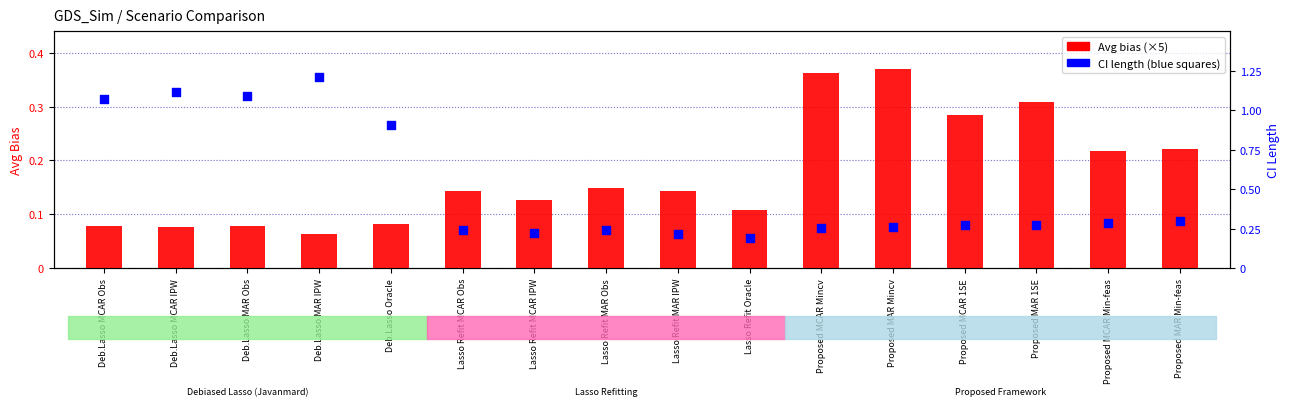

Which series contains the highest Y value?

Avg bias (×5)